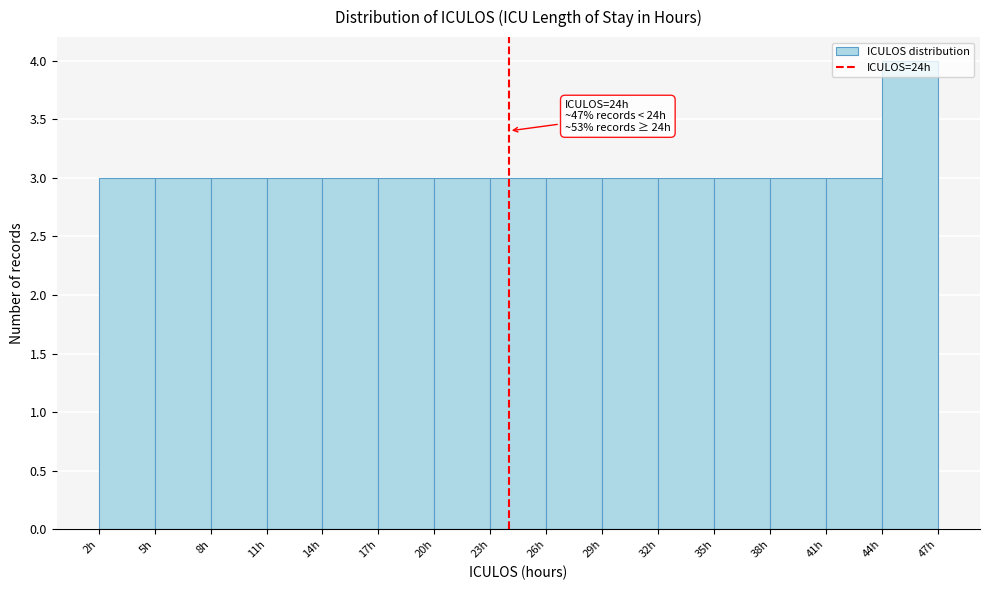

Which range on the x-axis has the tallest bar?

44 to 47